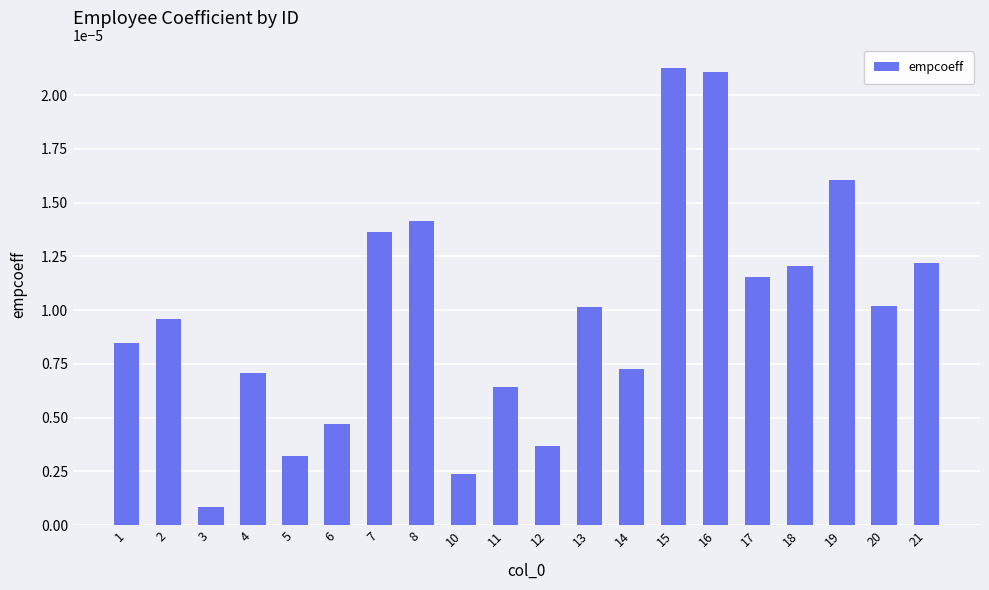

Which has a higher value, 3 or 8?

8